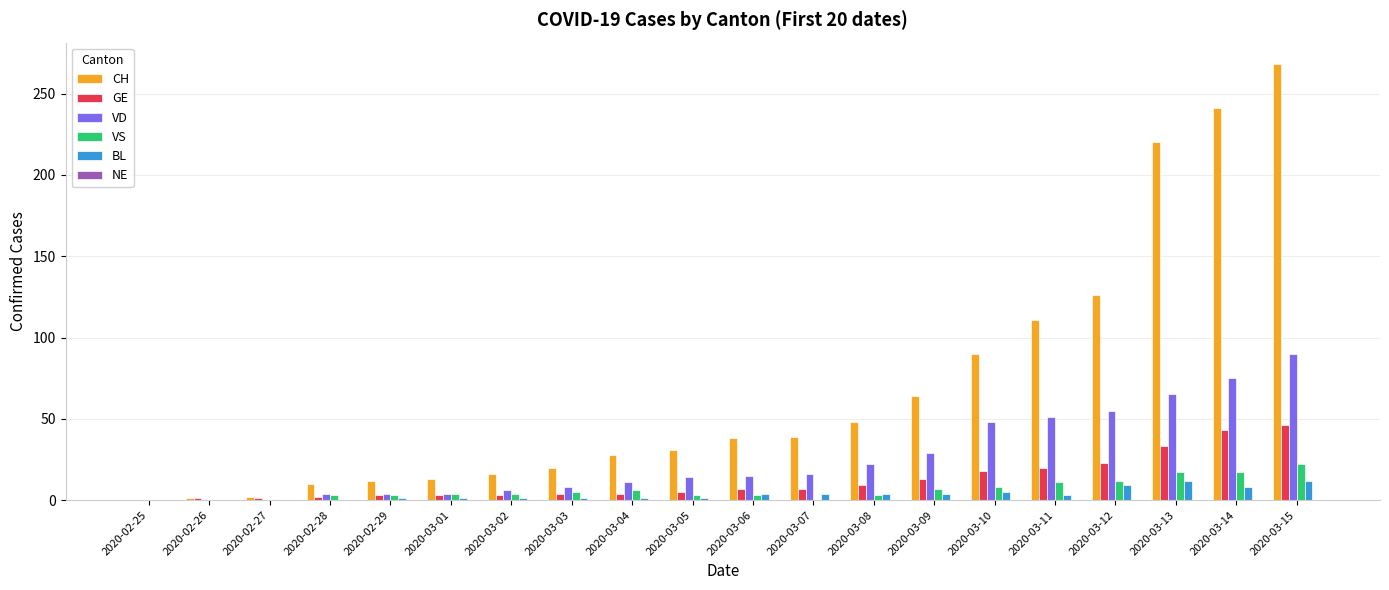

At which label does VD reach its peak?

2020-03-15